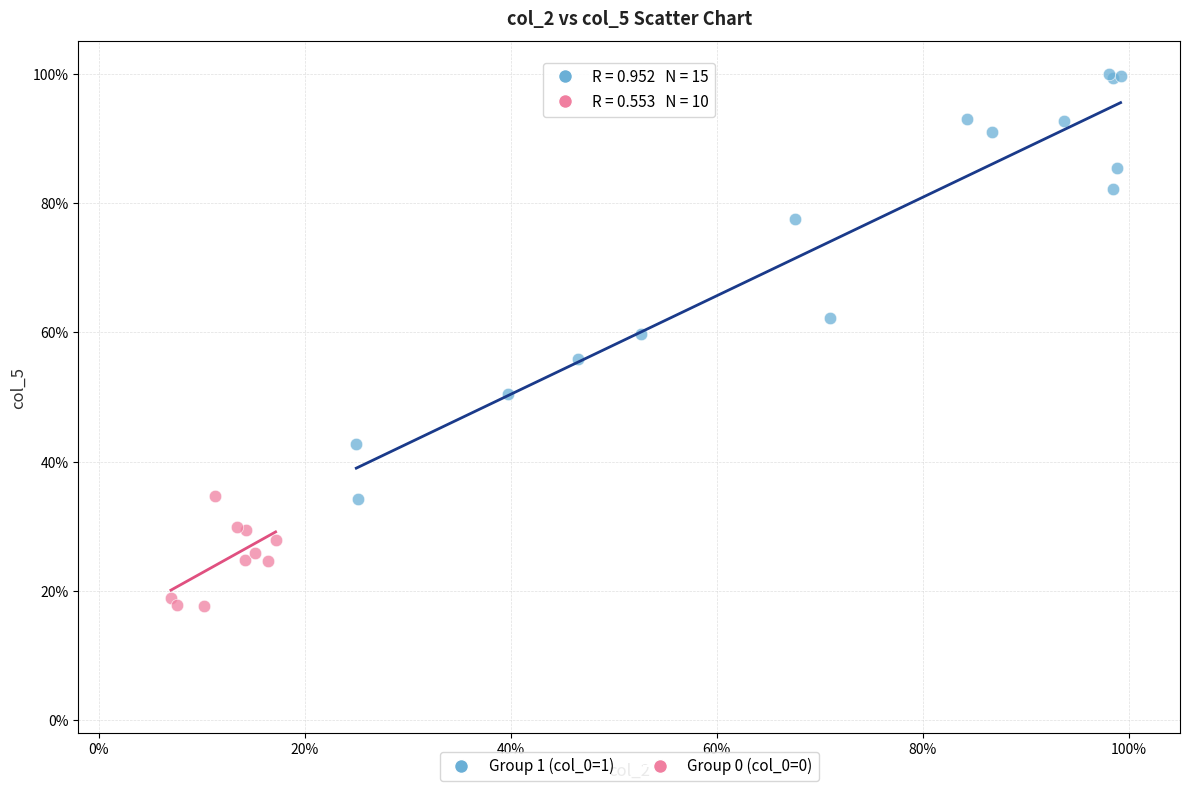

Which series has the widest spread of Y values?

Group 1 (col_0=1)